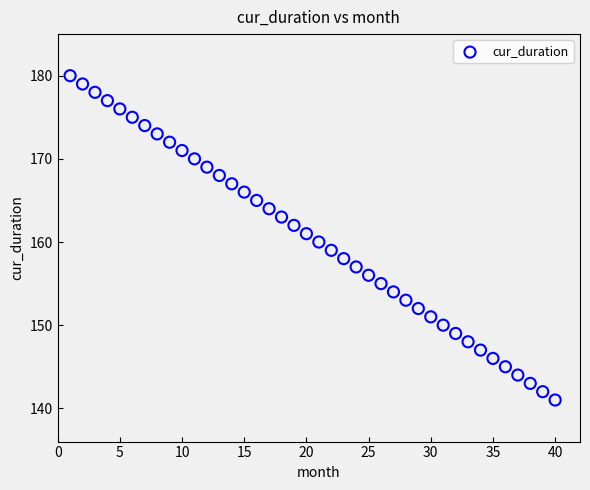

What is the range of X values (max minus min)?

39